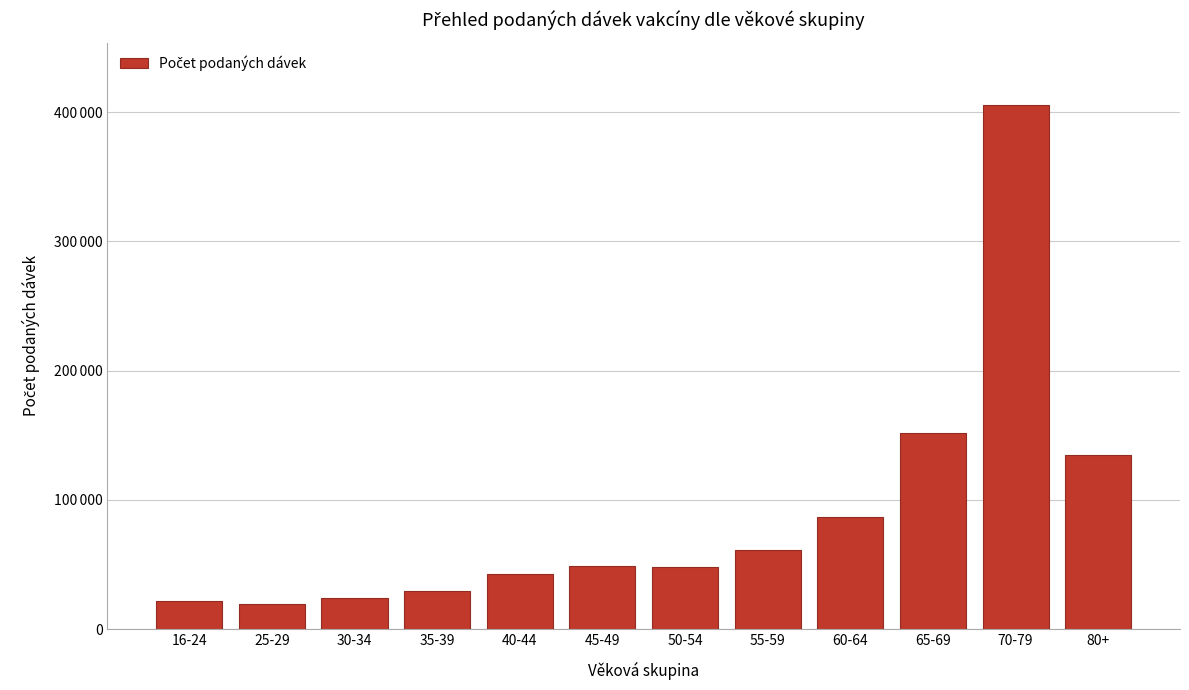

Are the bars horizontal?

No